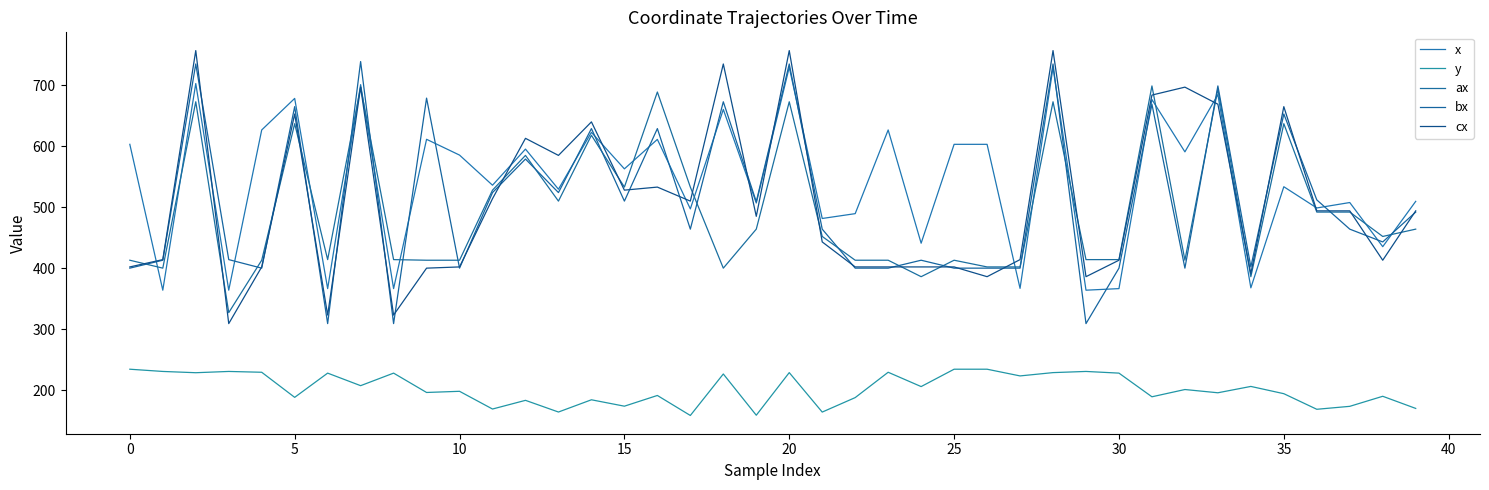

How many lines are shown in the chart?

5